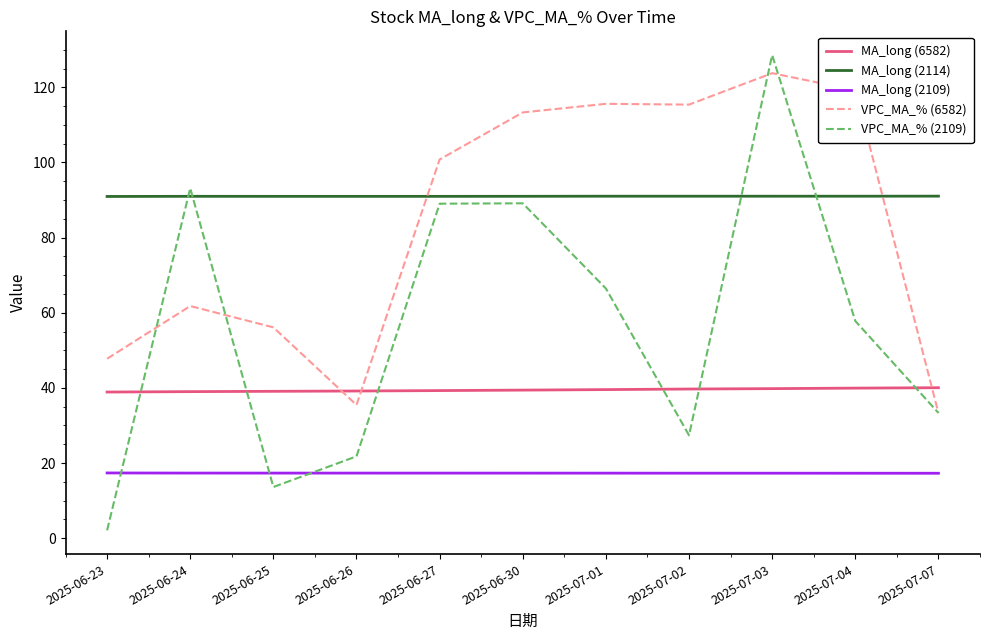

The VPC_MA_% (6582) series shows 35.5 at 2025-06-26. True or false?

True